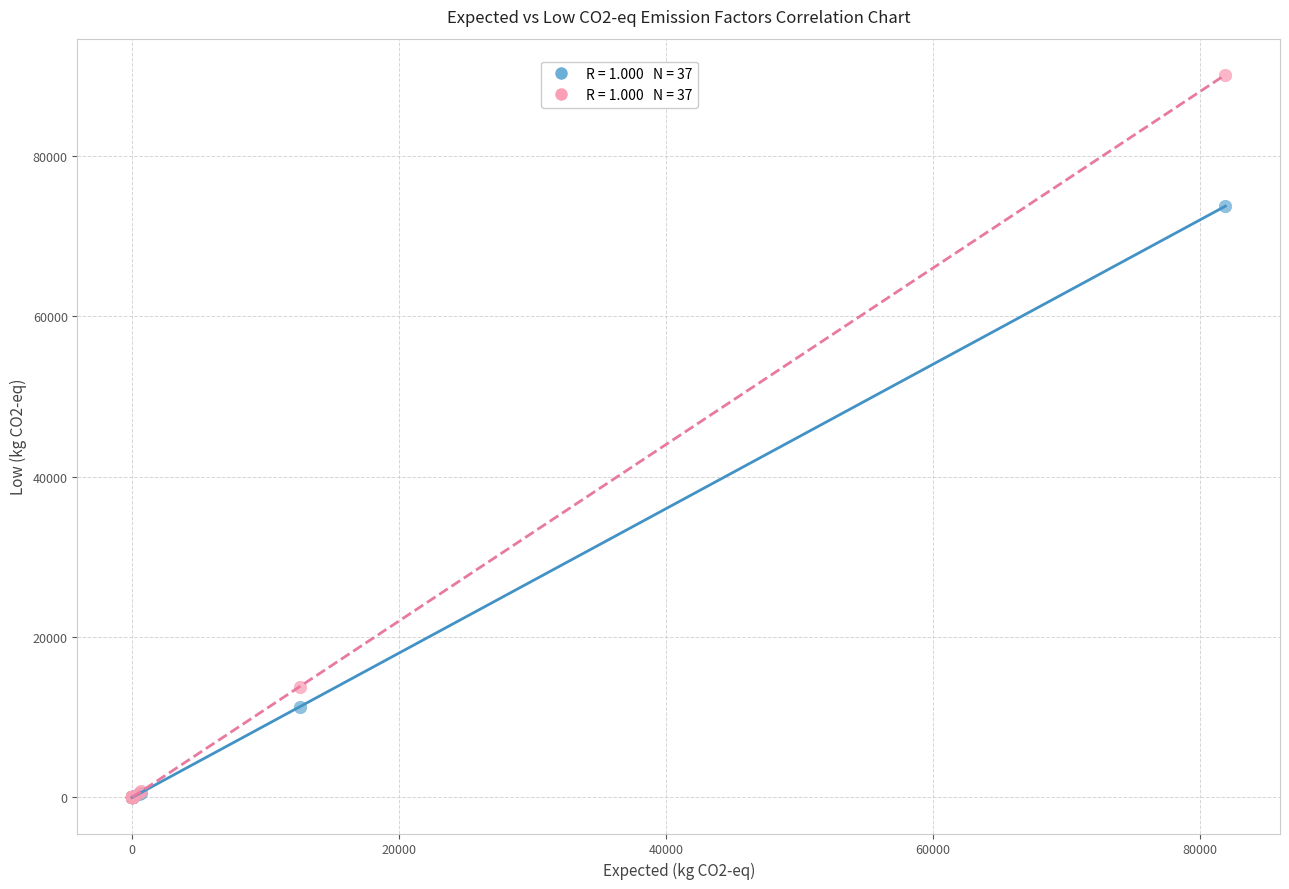

Across all series, what Y value is closest to 45040?

73703.7